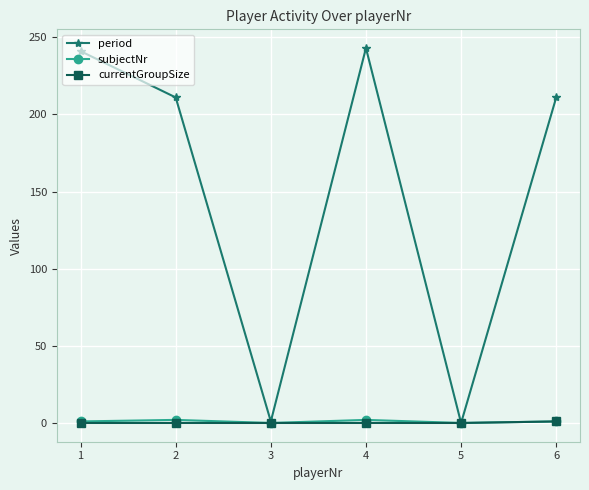

True or false: currentGroupSize has more than 2 interior local peaks.

False